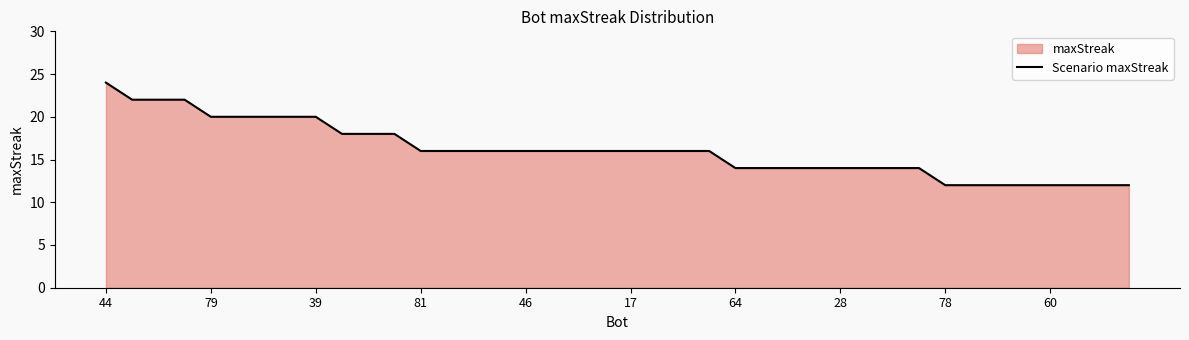

How many distinct data groups are displayed?

1